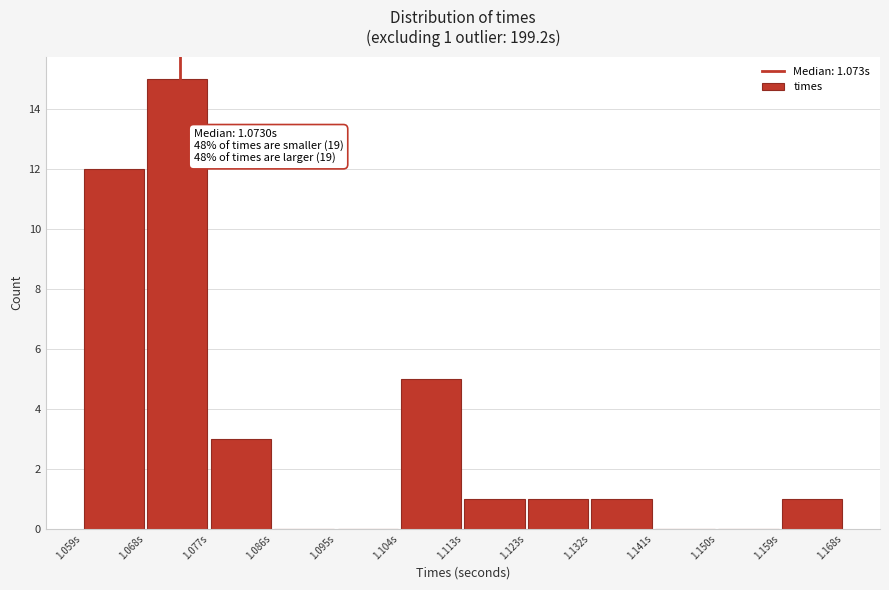

Over which range of the x-axis is the bar tallest?

1.068 to 1.077